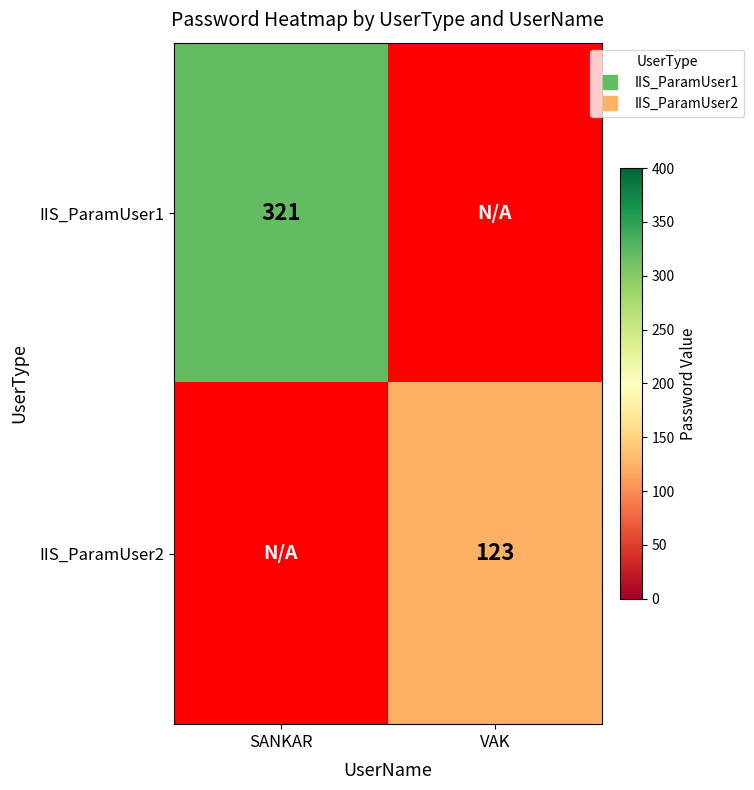

List the series in order of their peak value, highest first.

IIS_ParamUser1, IIS_ParamUser2